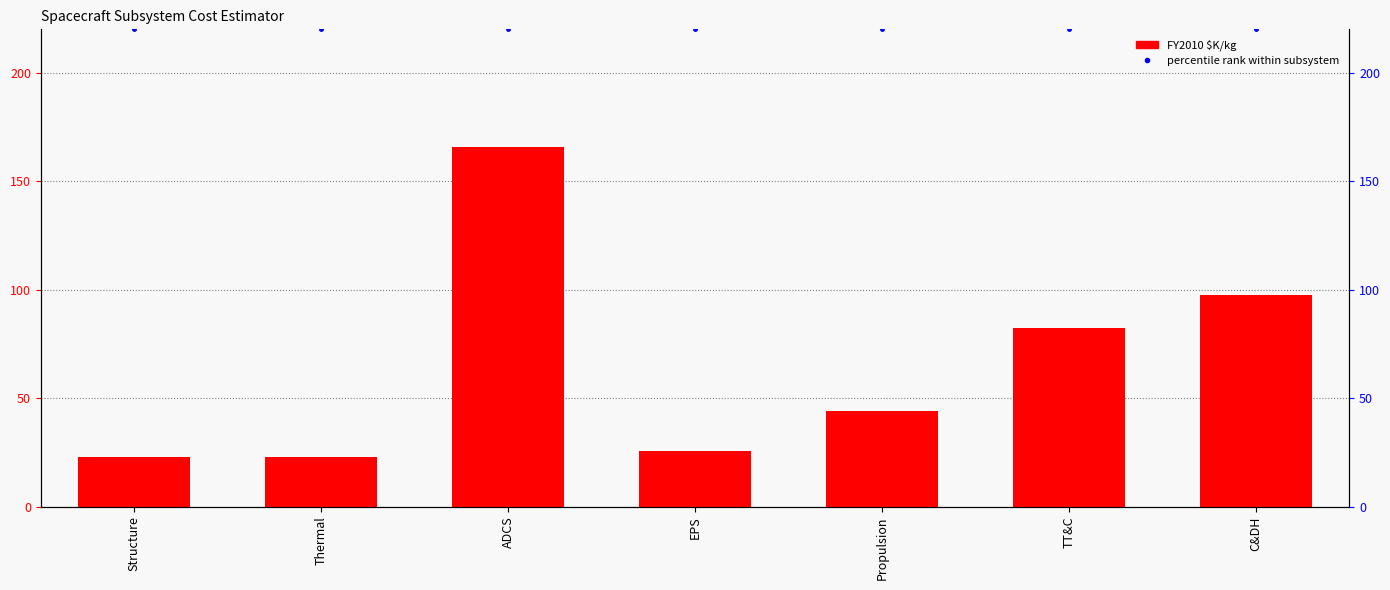

Rank the series at EPS from highest to lowest value.

percentile rank within subsystem, FY2010 $K/kg